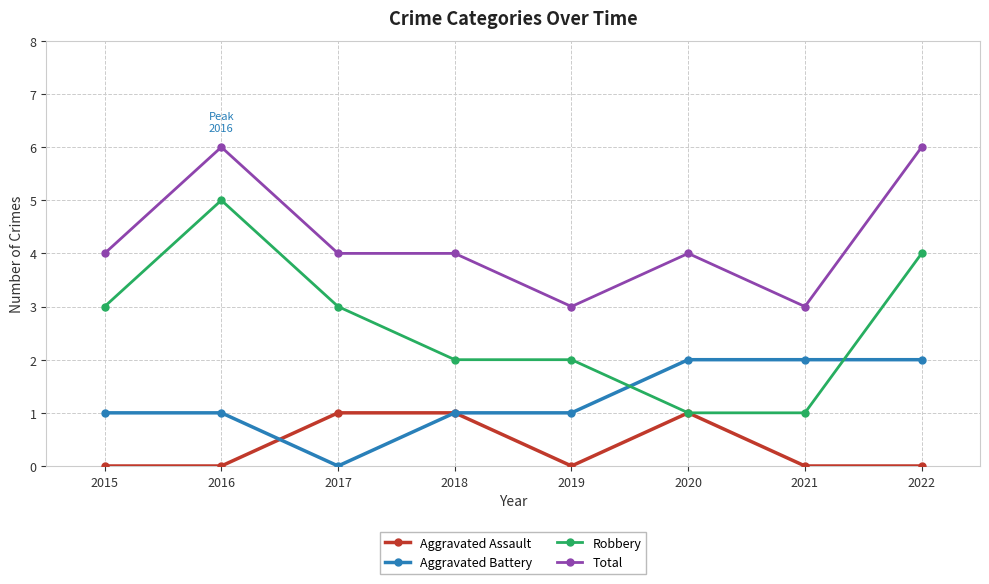

Does the chart have visible grid lines?

Yes